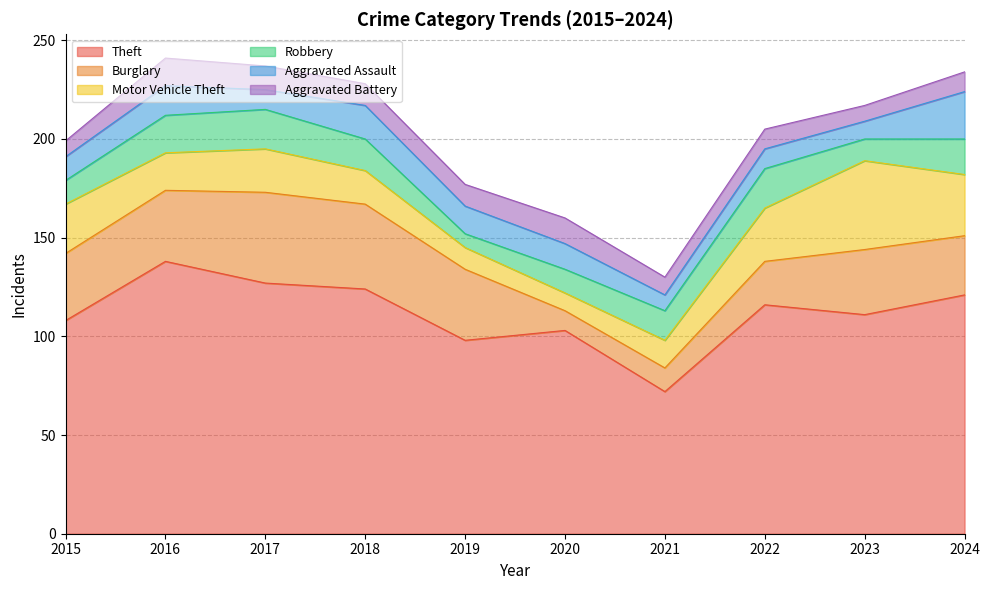

What is the difference between the second highest and minimum values in the Motor Vehicle Theft series?

22